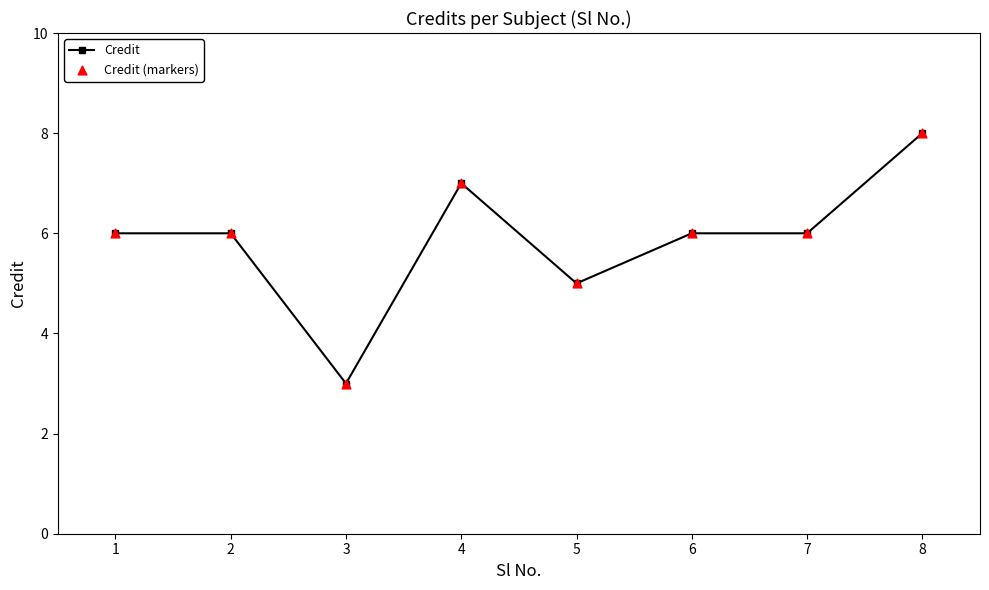

What is the value of the 4th point from the left?

7